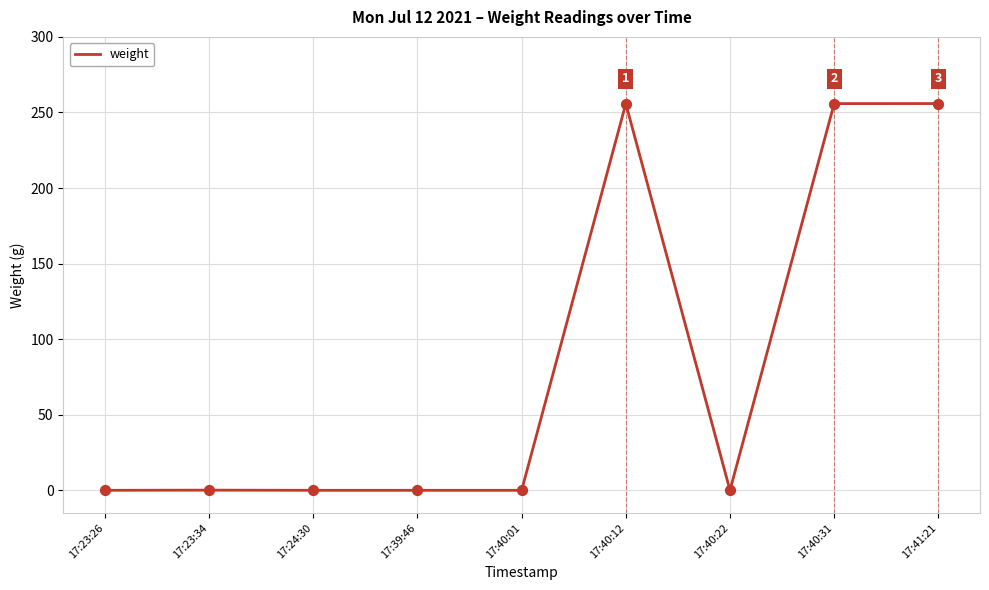

Which has a higher value, 17:40:22 or 17:40:12?

17:40:12